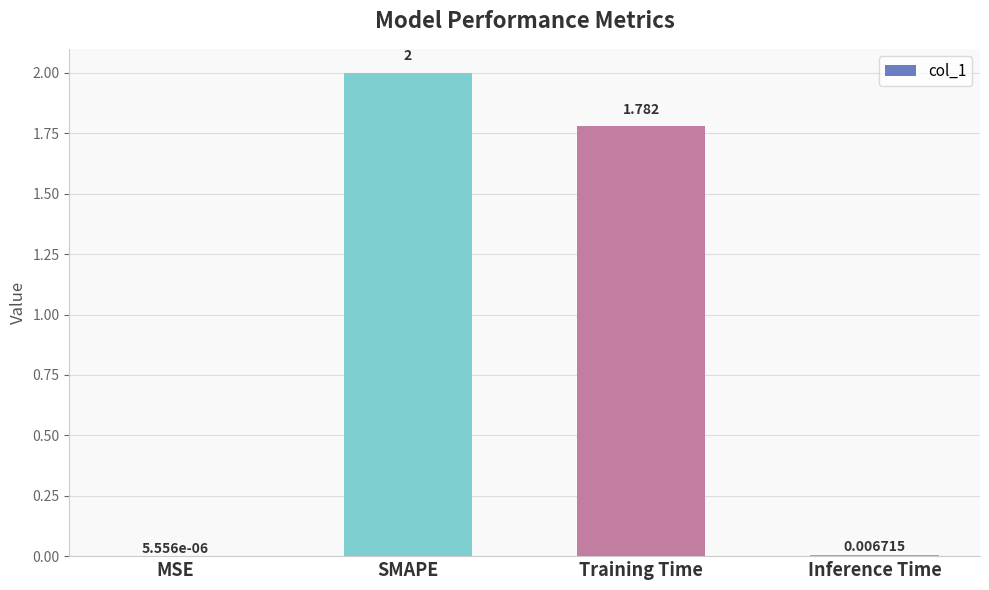

At which category does the chart reach its peak across all series?

SMAPE